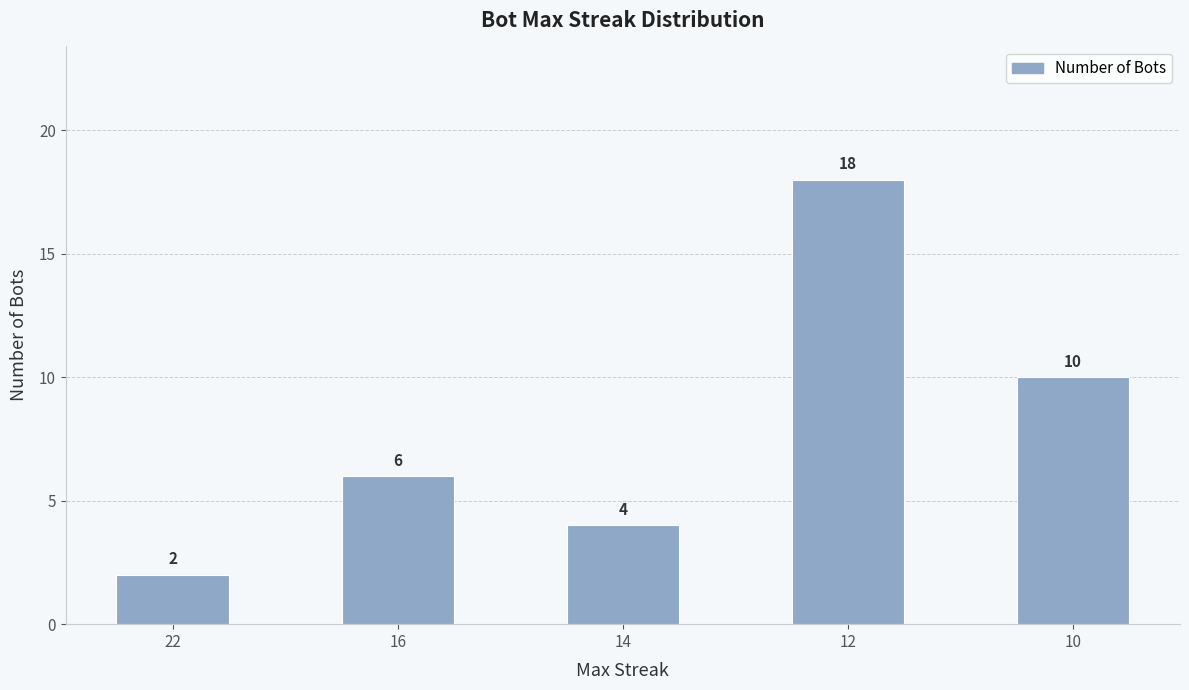

What is the change in value from 14 to 12?

+14